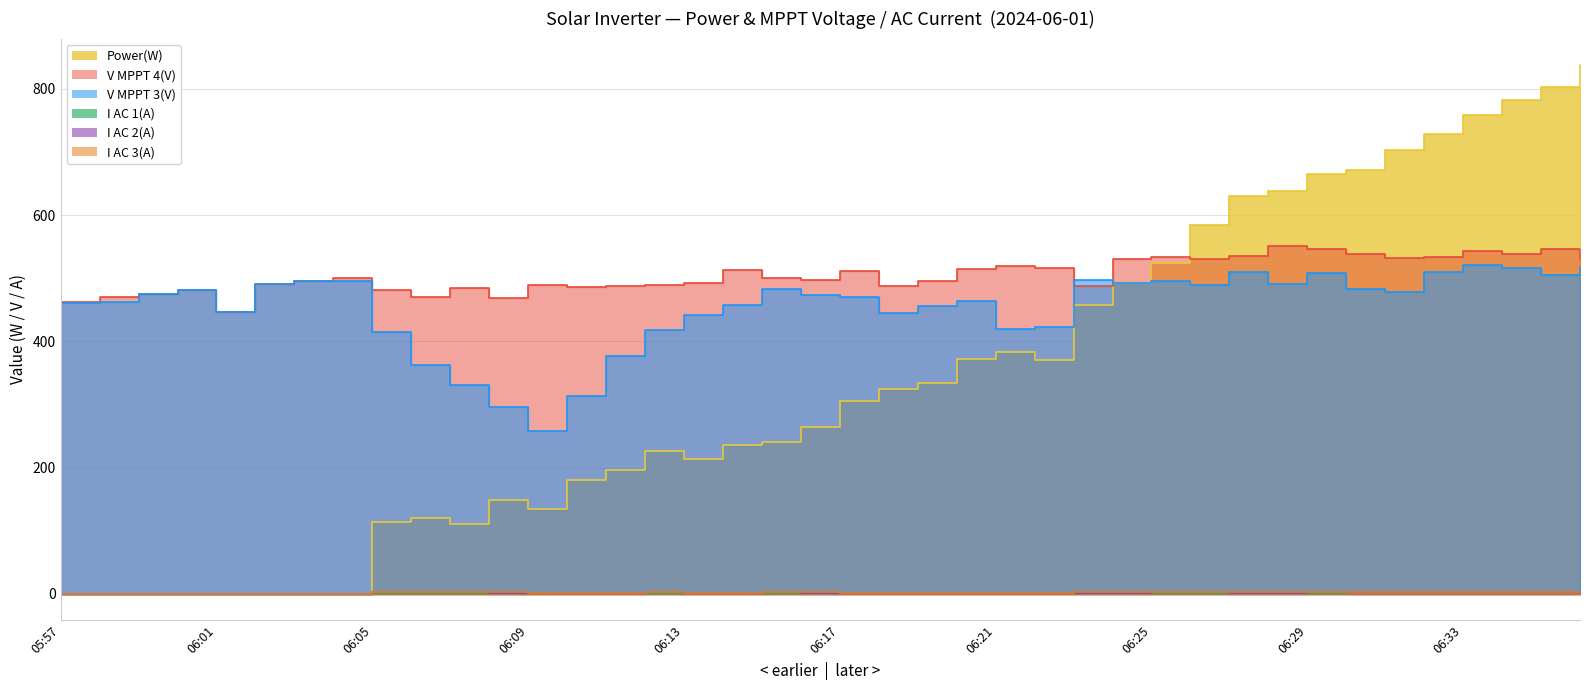

Which series changed the most between 06:00 and 06:28?

Power(W)